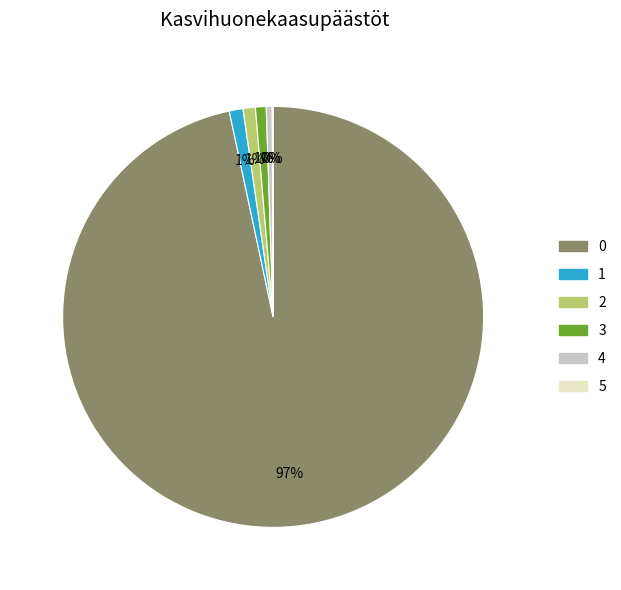

Is there a majority slice in this chart?

Yes